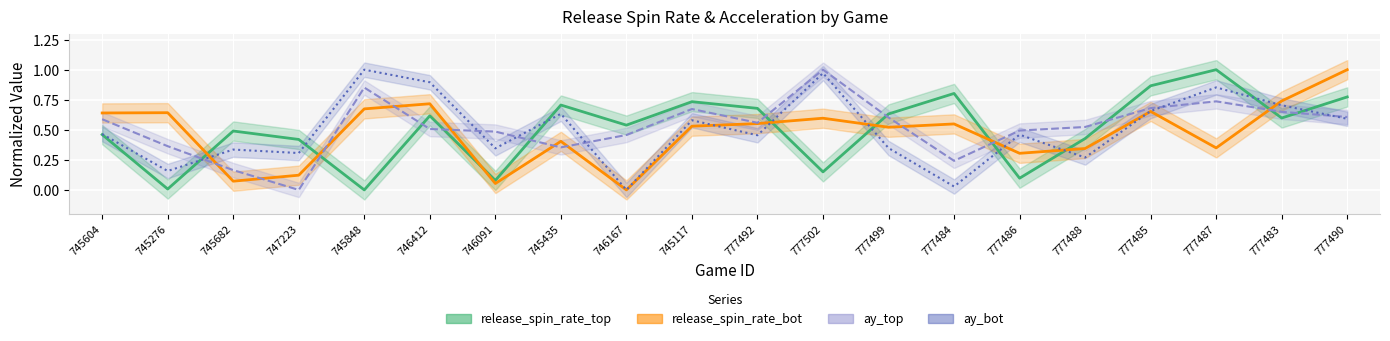

Which series changed the most between 745117 and 777484?

ay_bot